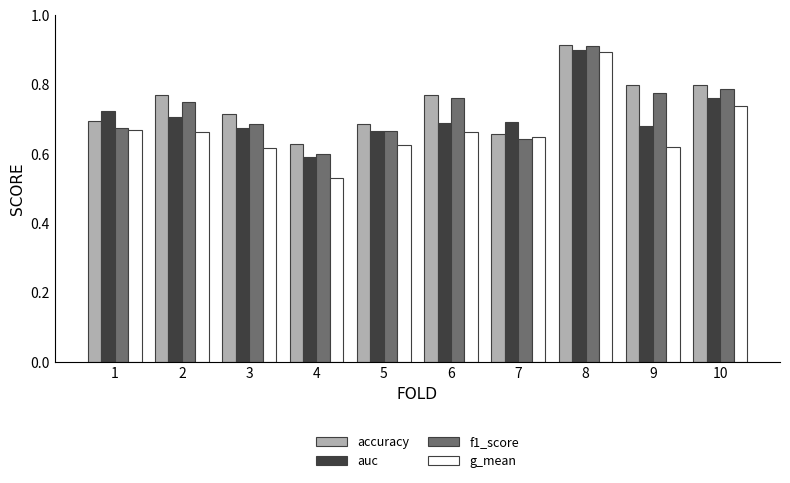

At which category does the chart reach its peak across all series?

8